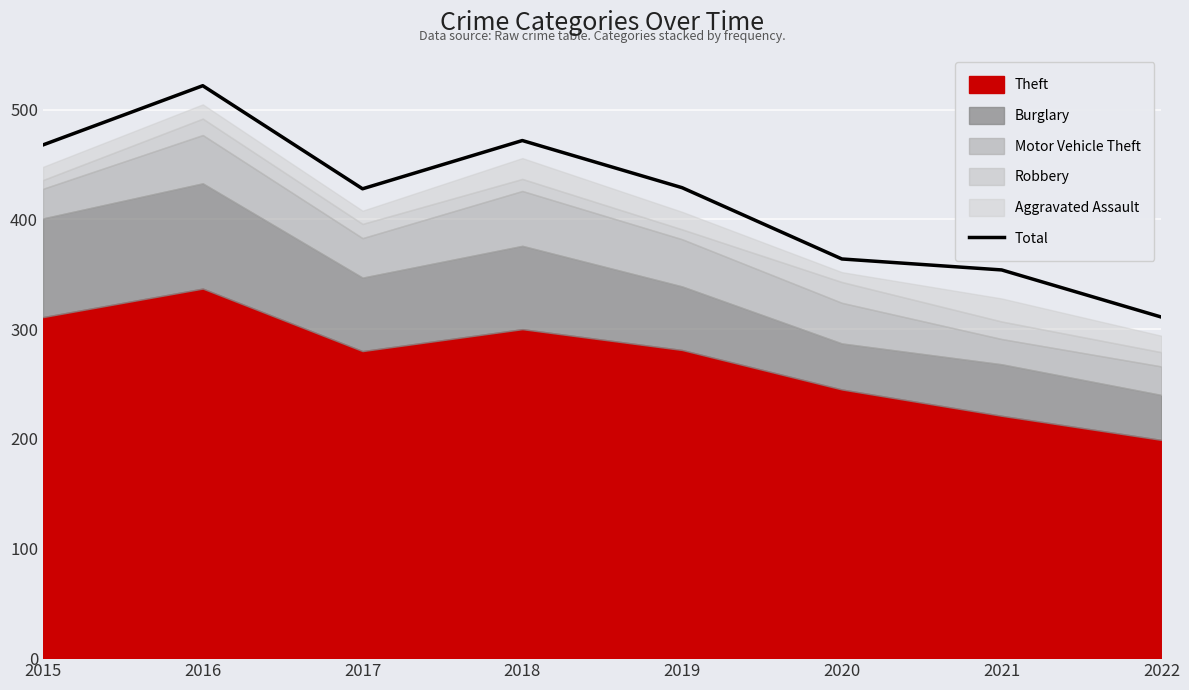

What is the value of the 6th point from the left?

364